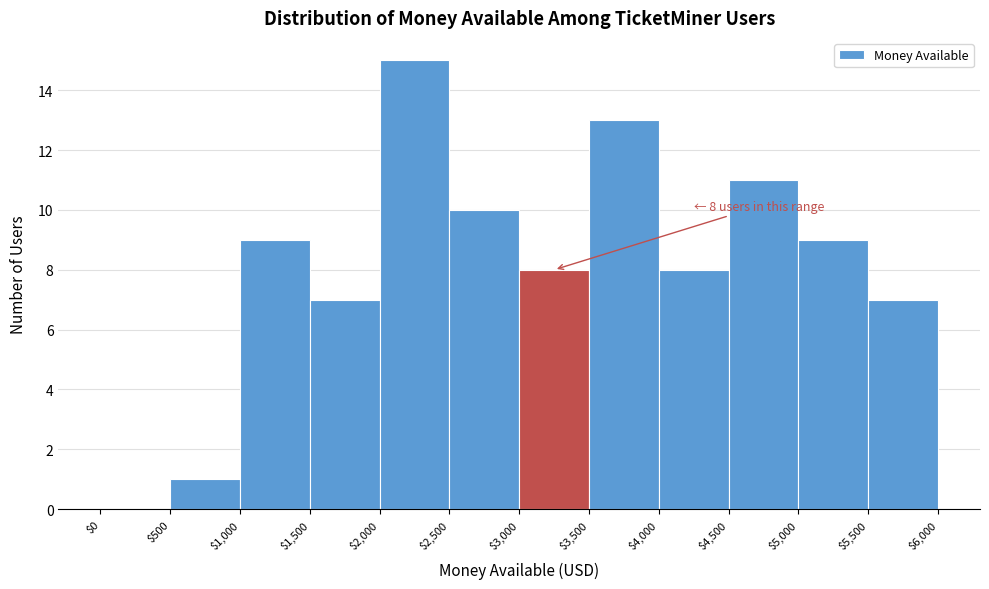

Which range on the x-axis has the tallest bar?

$2,000 to $2,500